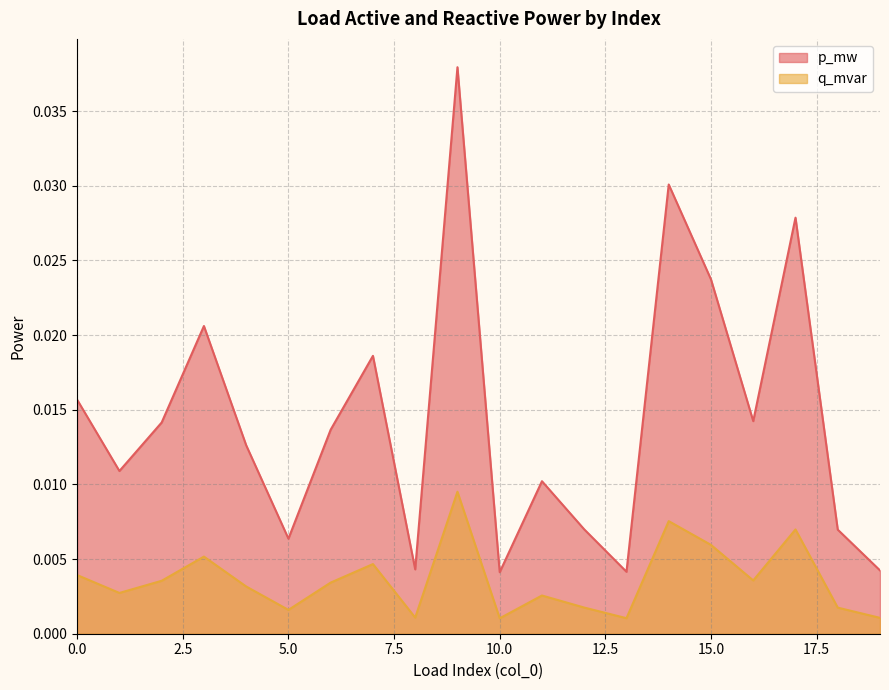

How many categories are shown in the chart?

20